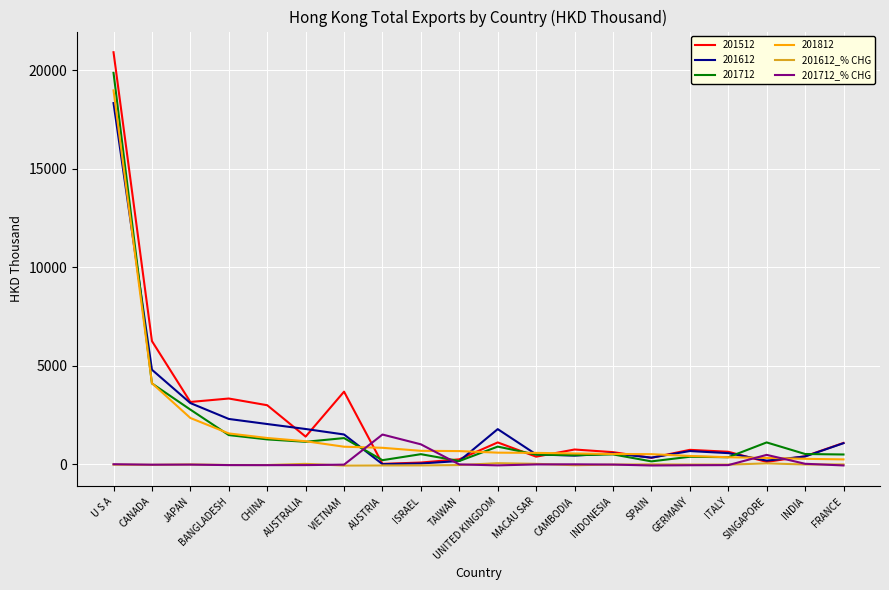

What is the greatest value displayed?

20917.5